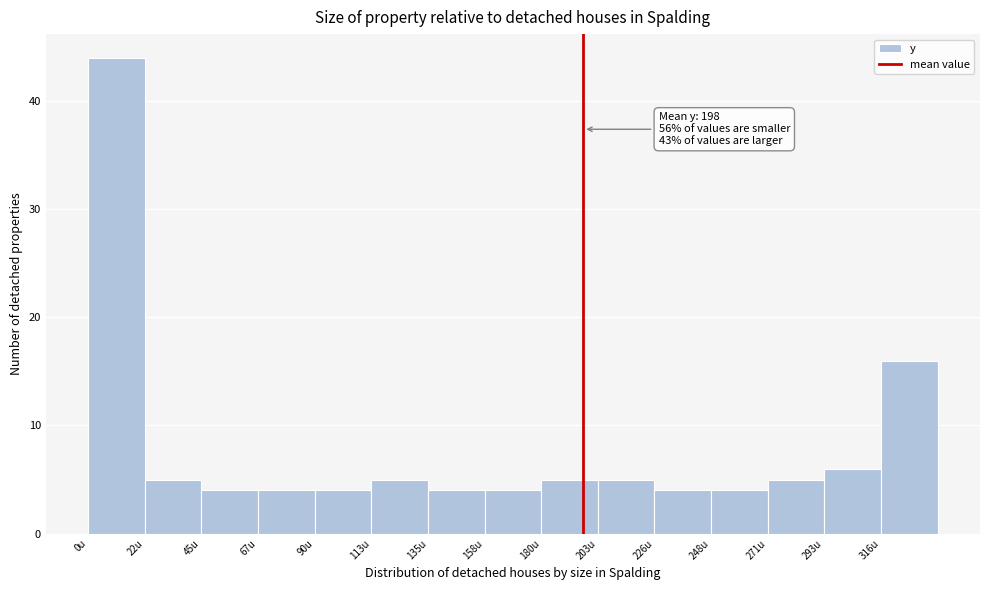

Over which range of the x-axis is the bar tallest?

0 to 25